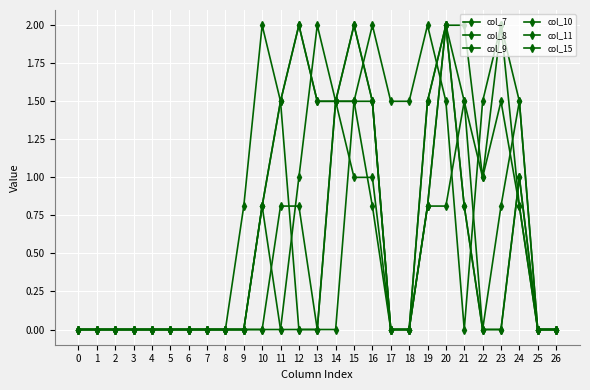

Reading left to right, transcribe all the data shown in this chart.

col_7: 0.0	0.0	0.0	0.0	0.0	0.0	0.0	0.0	0.0	0.0	0.8	1.5	2.0	1.5	1.5	1.5	0.8	0.0	0.0	0.8	0.8	1.5	1.0	1.5	0.8	0.0	0.0
col_8: 0.0	0.0	0.0	0.0	0.0	0.0	0.0	0.0	0.0	0.0	0.8	1.5	2.0	1.5	1.5	2.0	1.5	0.0	0.0	0.8	2.0	2.0	1.0	2.0	1.5	0.0	0.0
col_9: 0.0	0.0	0.0	0.0	0.0	0.0	0.0	0.0	0.0	0.8	2.0	1.5	0.0	0.0	0.0	1.5	1.5	0.0	0.0	1.5	2.0	0.8	0.0	0.8	1.5	0.0	0.0
col_10: 0.0	0.0	0.0	0.0	0.0	0.0	0.0	0.0	0.0	0.0	0.0	0.8	0.8	0.0	1.5	1.0	1.0	0.0	0.0	1.5	2.0	0.8	0.0	0.0	1.0	0.0	0.0
col_11: 0.0	0.0	0.0	0.0	0.0	0.0	0.0	0.0	0.0	0.0	0.8	0.0	0.0	0.0	1.5	2.0	1.5	0.0	0.0	0.8	2.0	1.5	0.0	0.0	1.0	0.0	0.0
col_15: 0.0	0.0	0.0	0.0	0.0	0.0	0.0	0.0	0.0	0.0	0.0	0.0	1.0	2.0	1.5	1.5	2.0	1.5	1.5	2.0	1.5	0.0	1.5	2.0	0.8	0.0	0.0